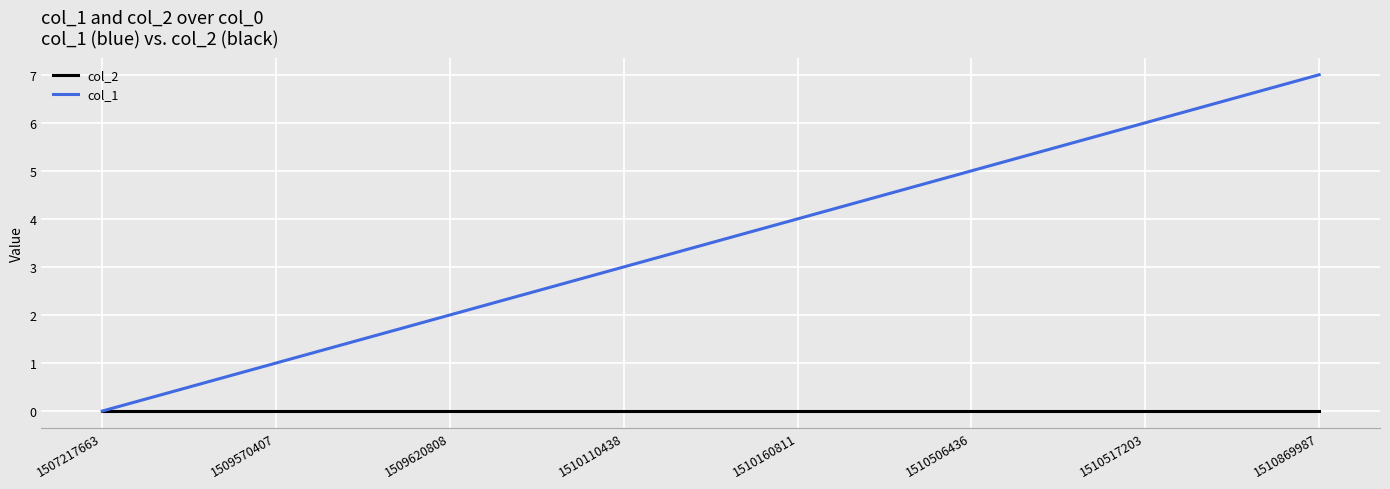

Which series has the widest spread of values?

col_1